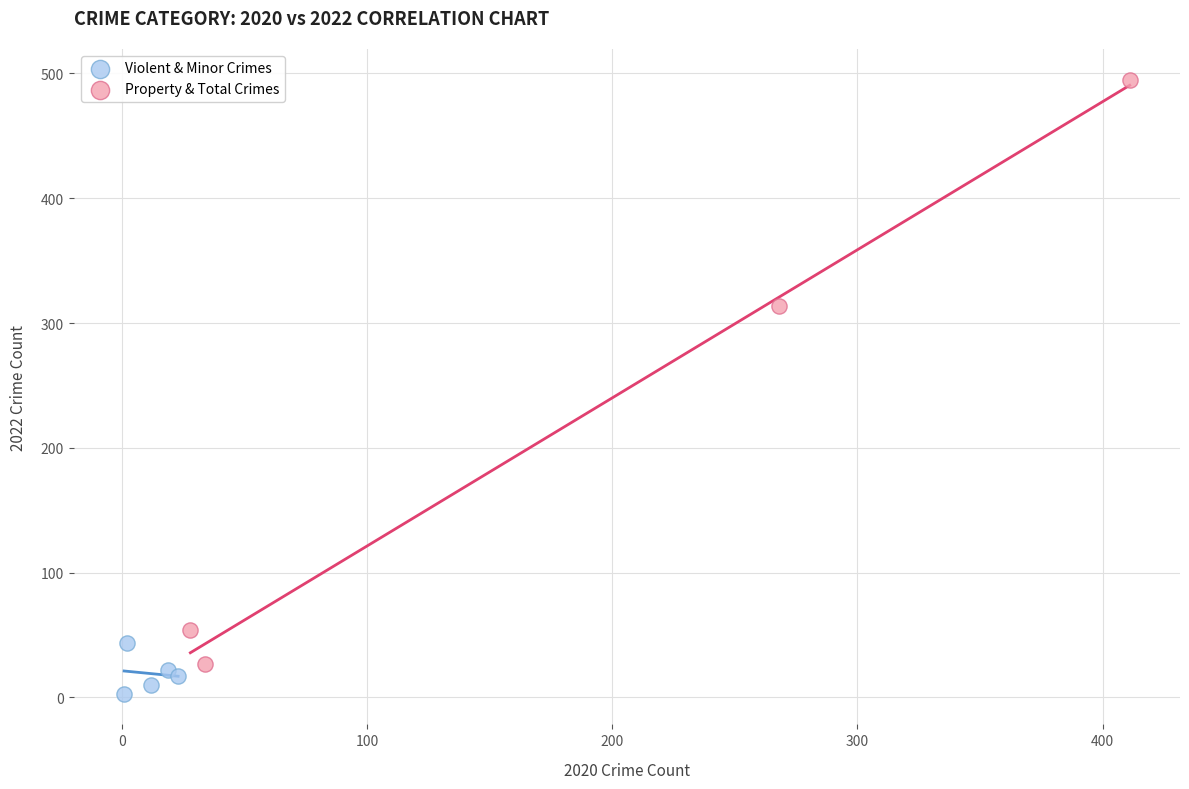

Which series contains the lowest Y value?

Violent & Minor Crimes